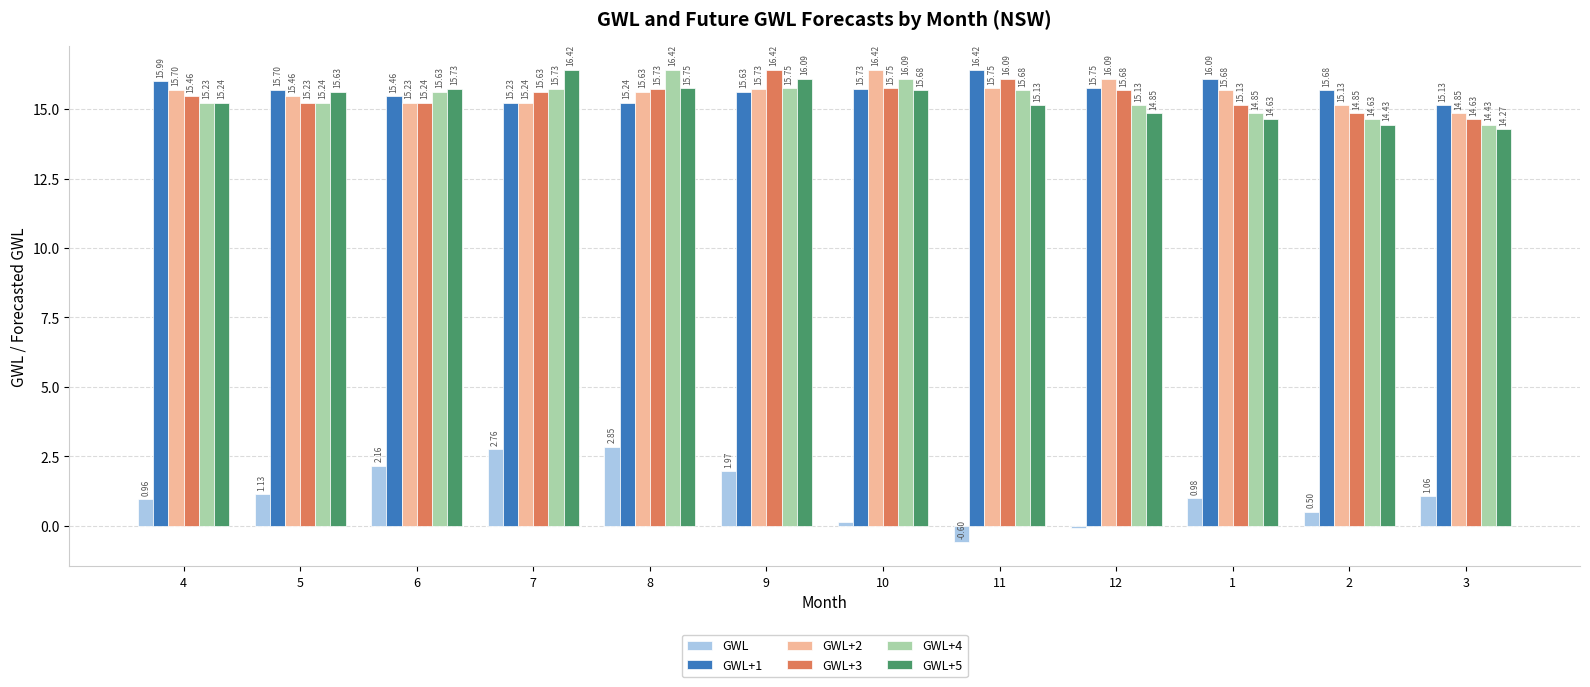

At which category is the sum across all series the highest?

8